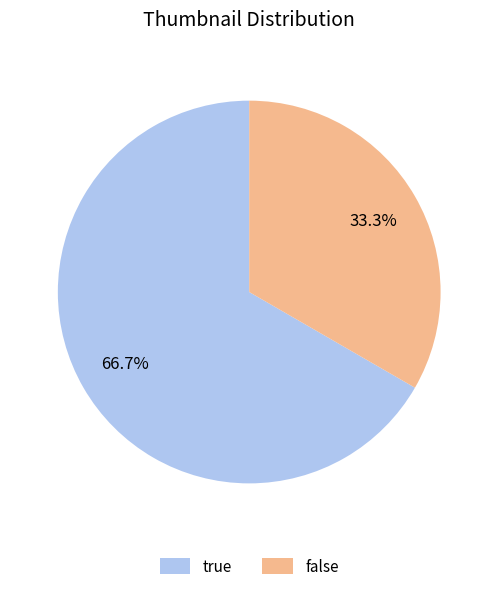

Combined, do false and true account for over 50%?

Yes